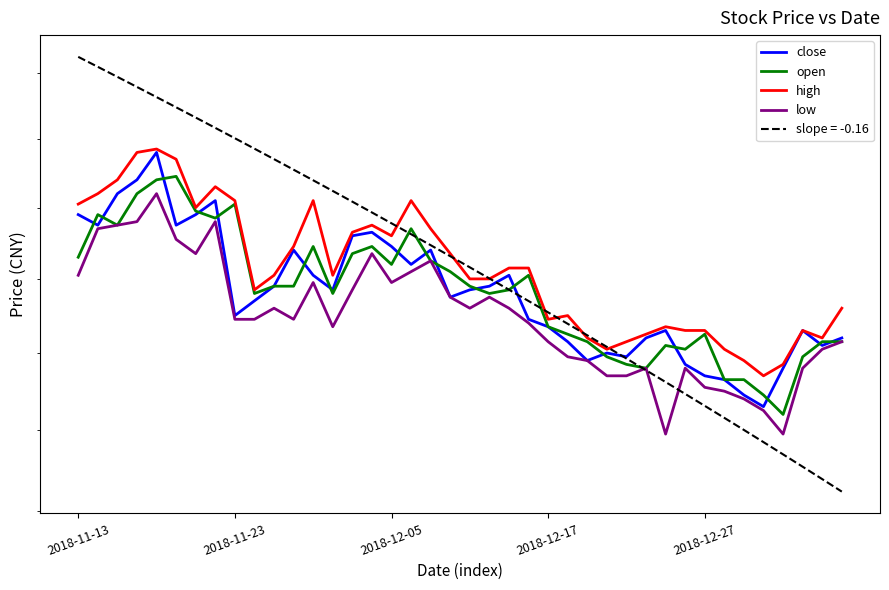

How many lines are shown in the chart?

4